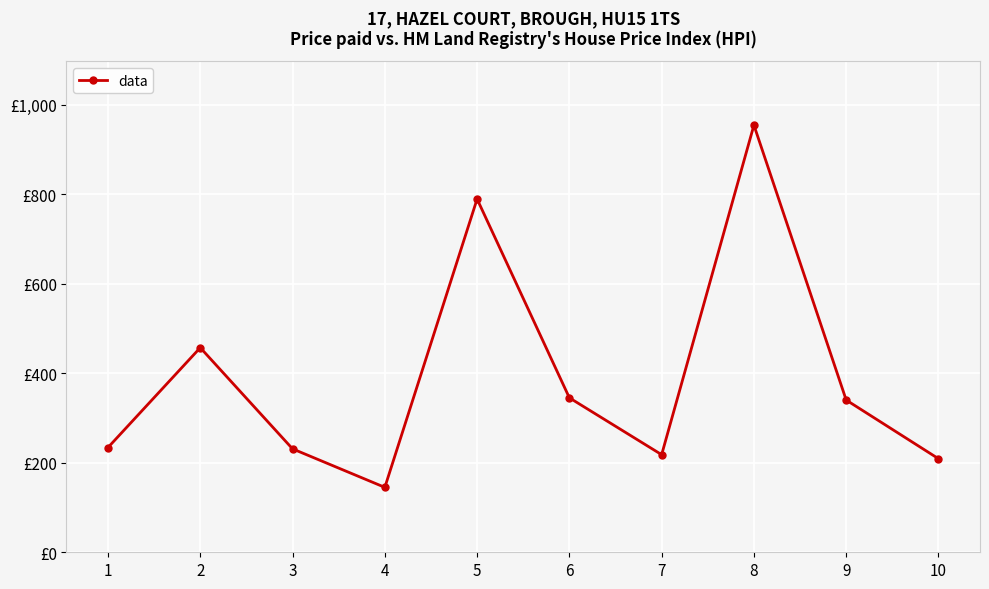

The value at 6 is 103. True or false?

False